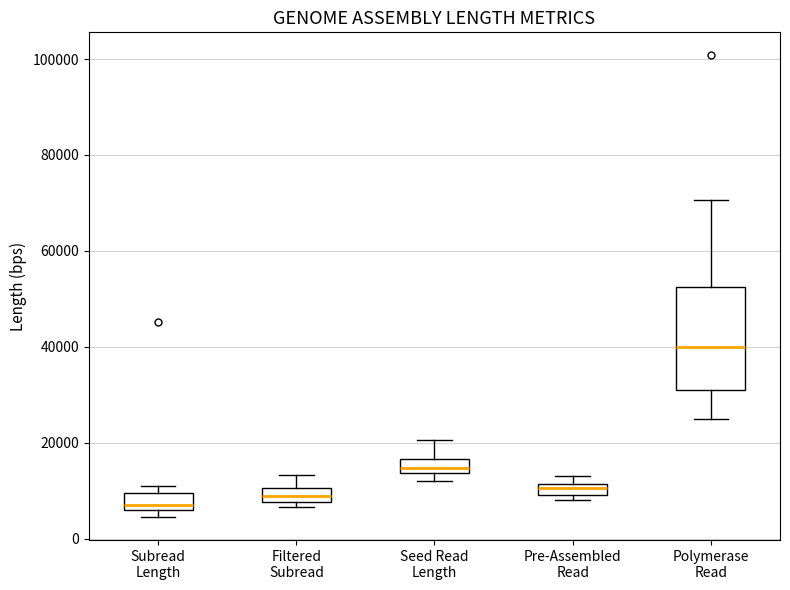

Where is the upper edge of the box for Polymerase Read on the y-axis? The values are not printed on the chart, so give them approximately, as read against the axis.

52000